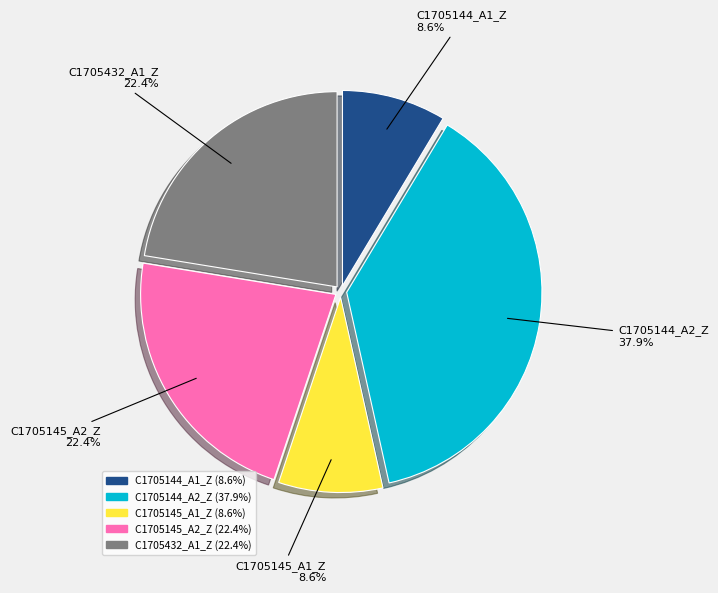

Between C1705144_A1_Z and C1705432_A1_Z, which is larger?

C1705432_A1_Z